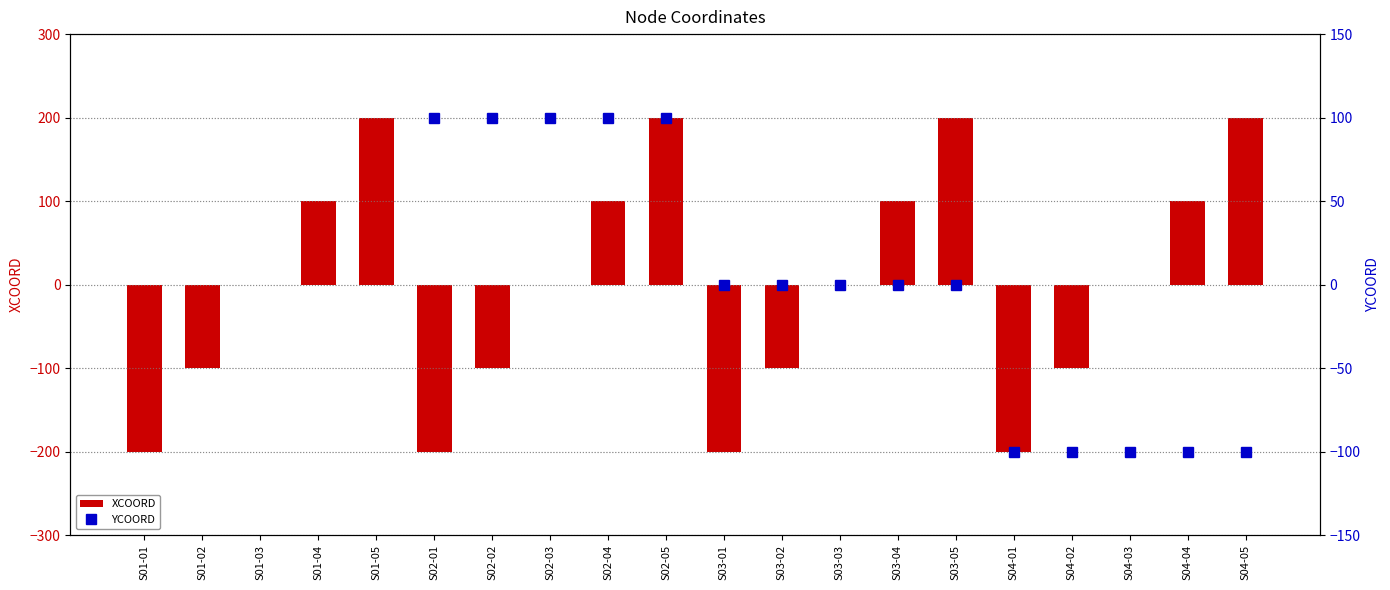

How many values in YCOORD are below zero?

5